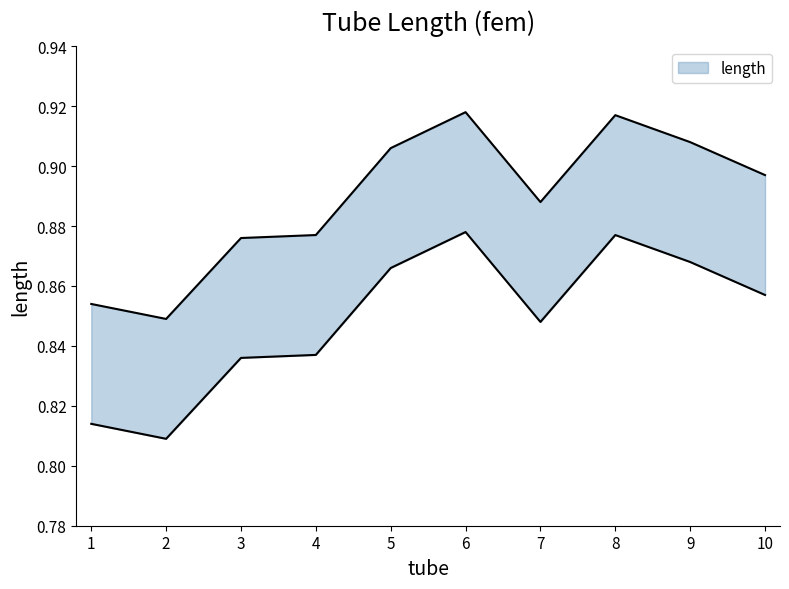

Which category has the highest value across all series?

6